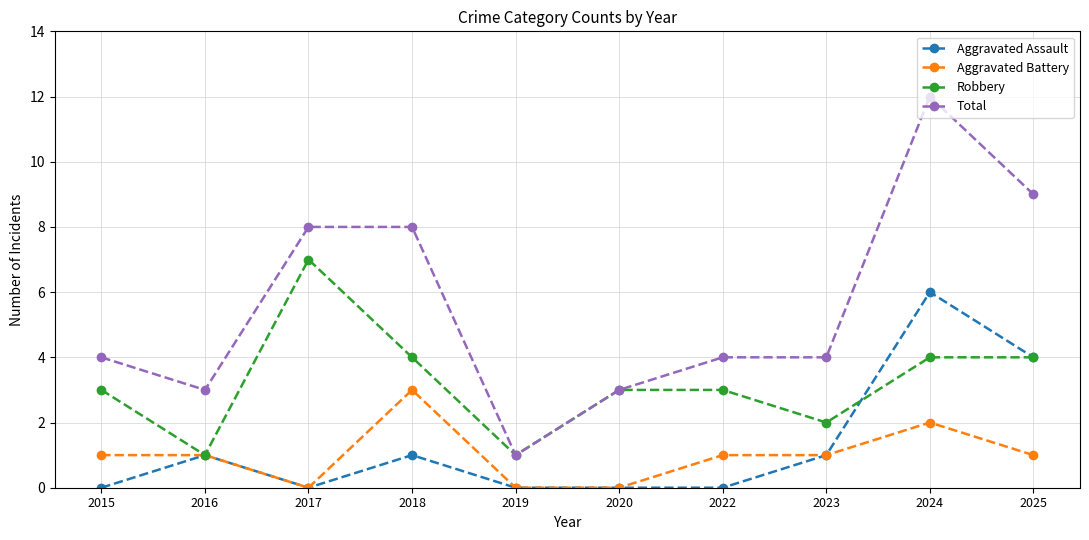

The Total series shows 1 at 2016. True or false?

False